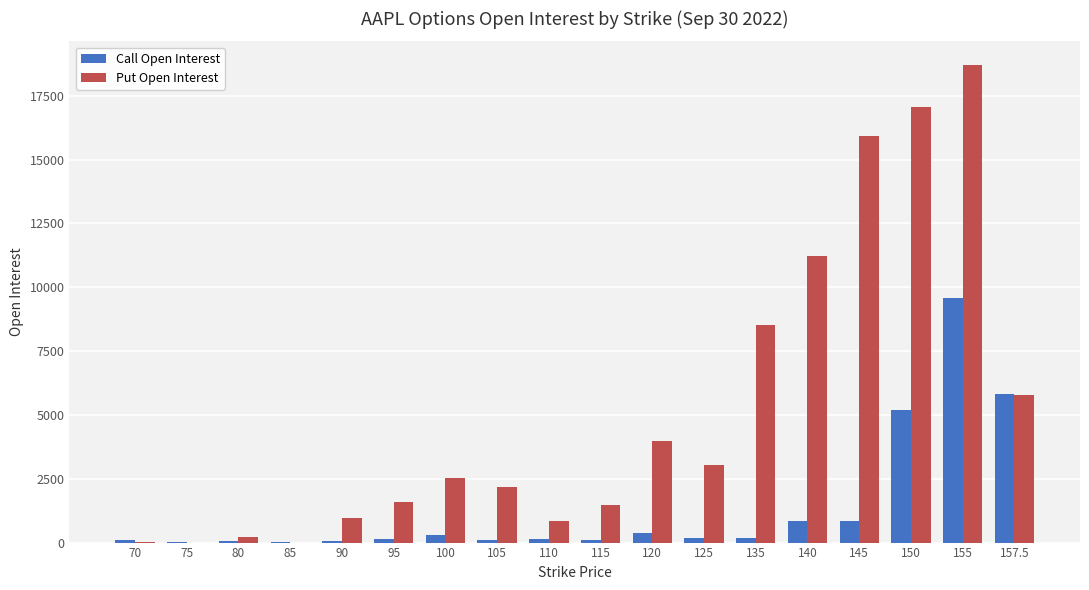

What are all the series names shown in the legend?

Call Open Interest, Put Open Interest